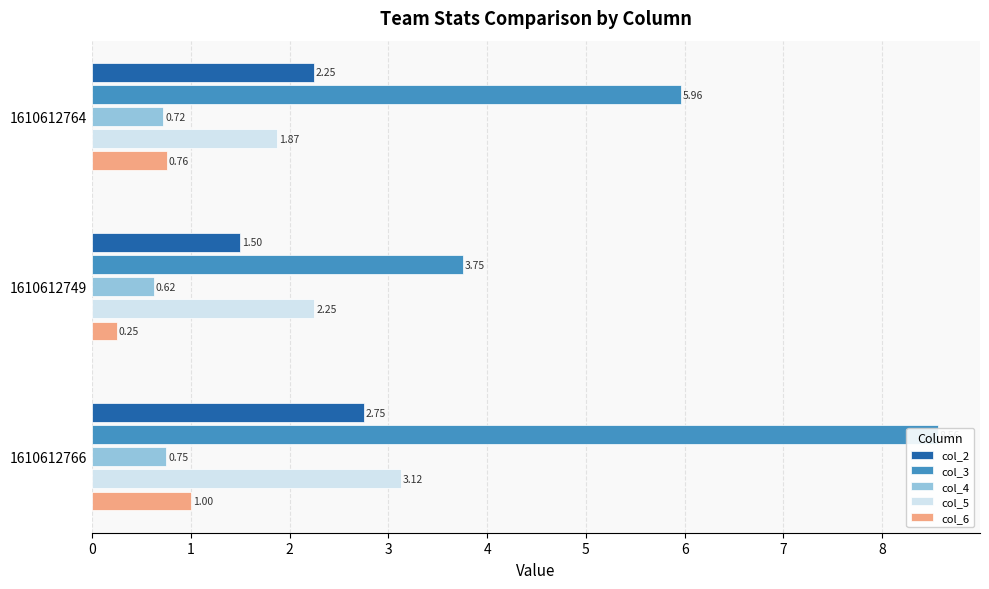

How many values in the col_2 series exceed 2?

2